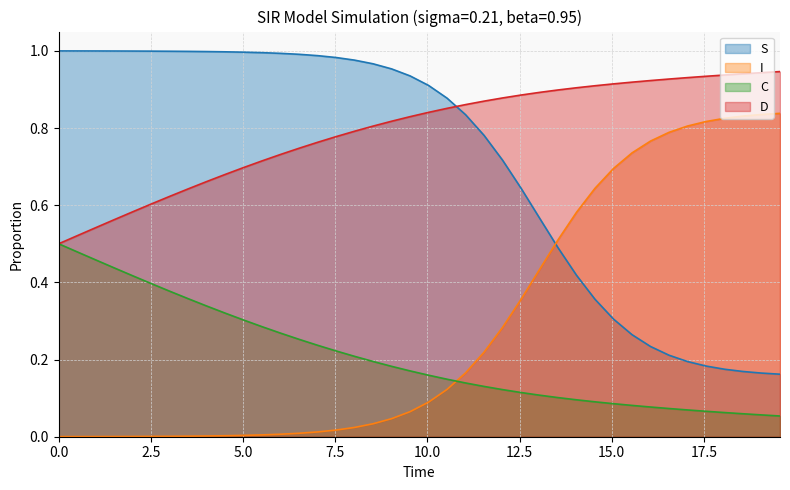

After their last crossing, which series has the higher values: C or I?

I